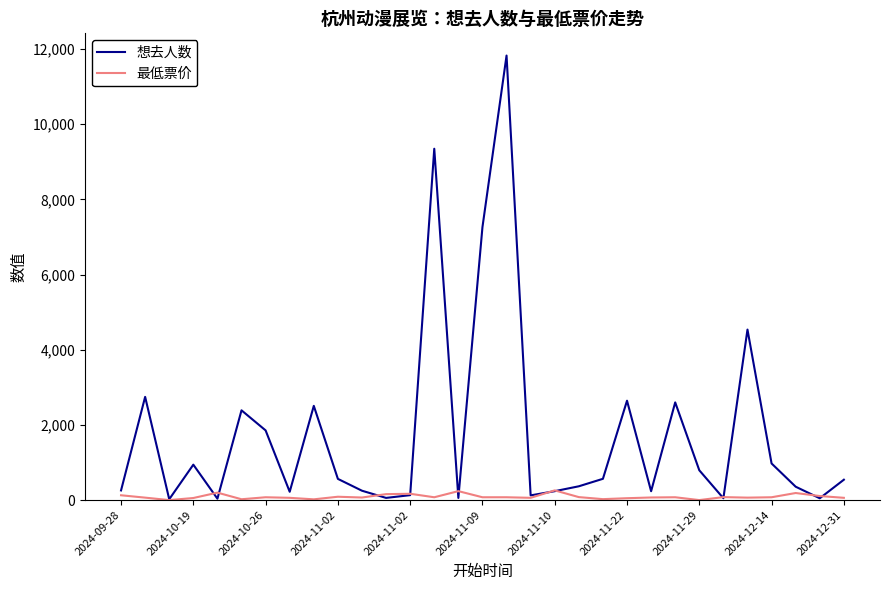

Which series has the largest total across all categories?

想去人数